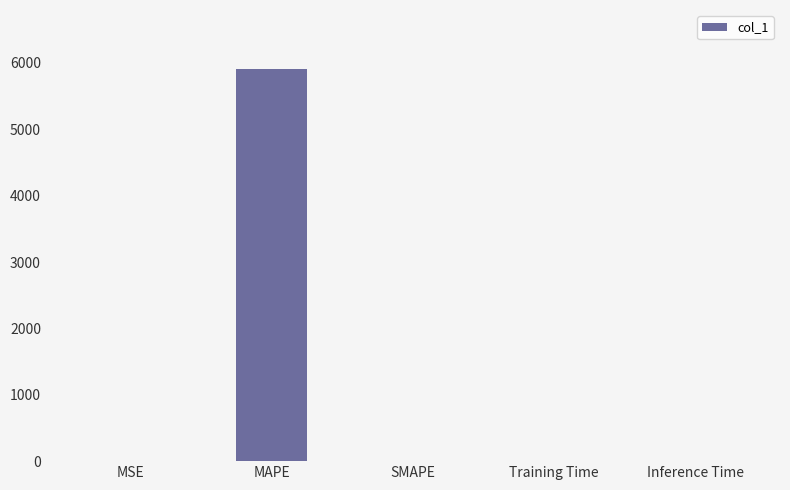

Count the number of categories in the chart.

5